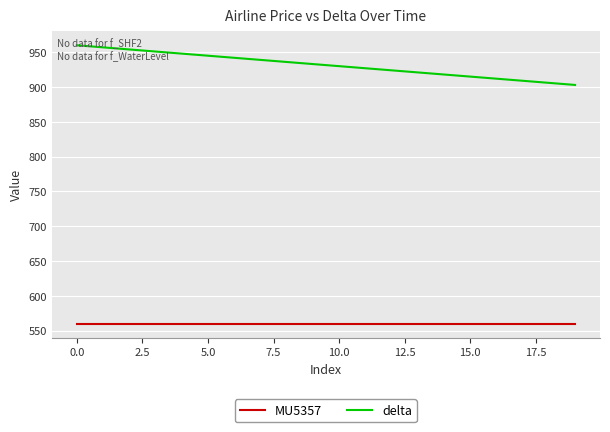

What is the smallest value displayed?

560